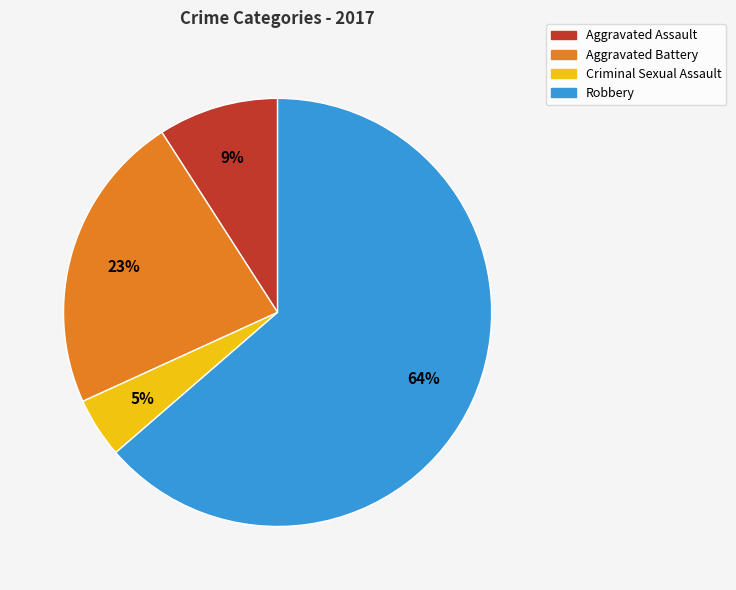

Between Aggravated Battery and Criminal Sexual Assault, which is larger?

Aggravated Battery